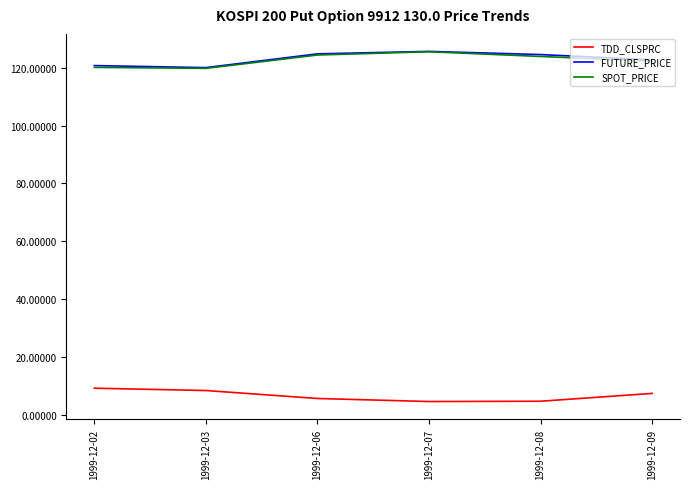

Where is the first local minimum for SPOT_PRICE?

1999-12-03